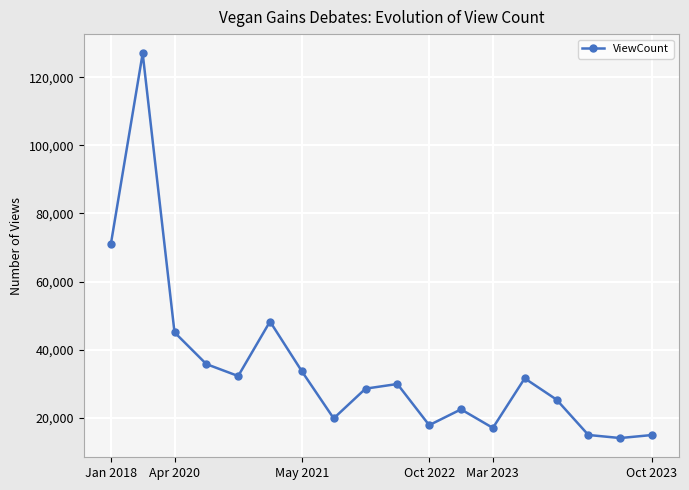

What is the average value?

34957